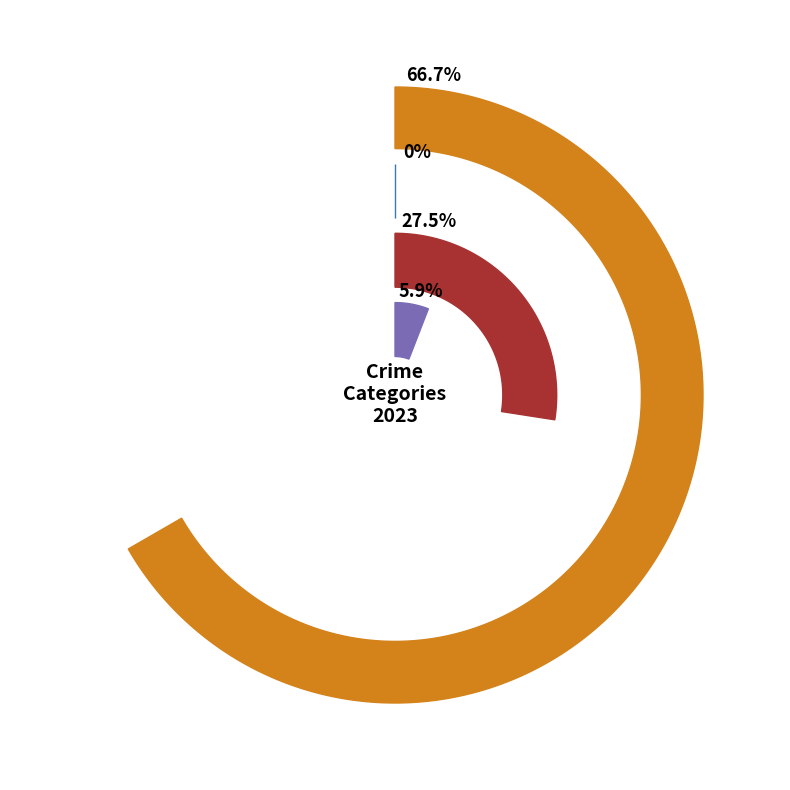

To the nearest percent, what is the difference between the values_2023 and 2 slice percentages?

6%